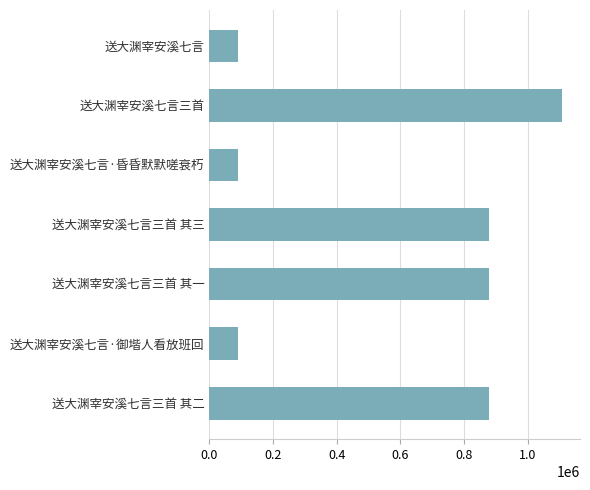

Between 送大渊宰安溪七言·御堦人看放班回 and 送大渊宰安溪七言三首 其一, which is larger?

送大渊宰安溪七言三首 其一